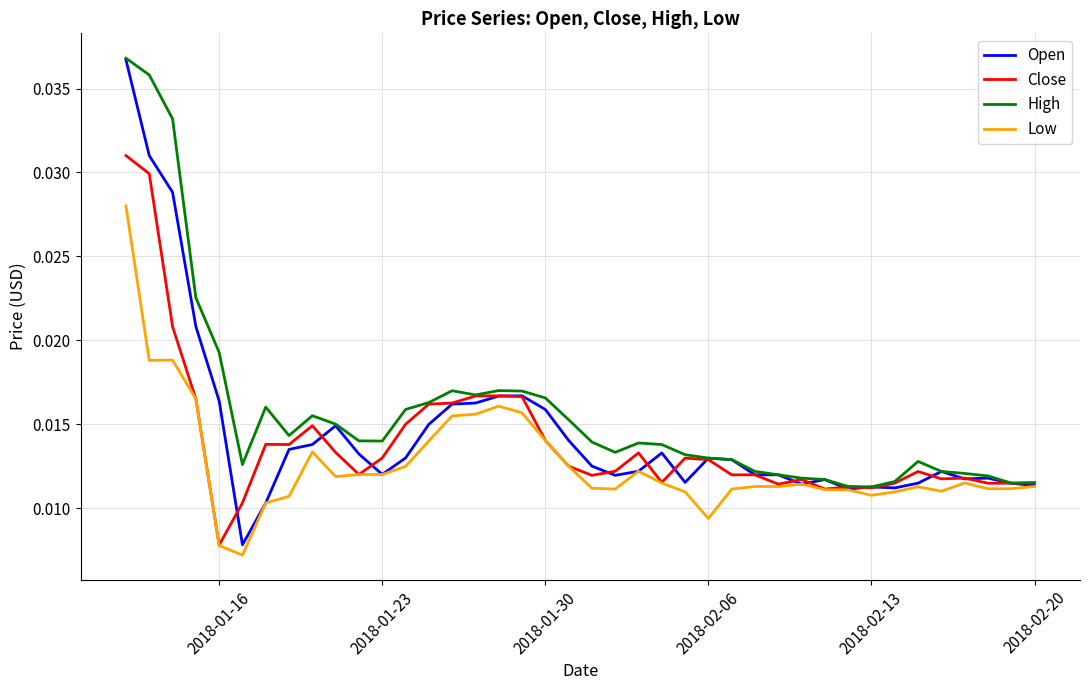

In Low, how many points are lower than both neighbors (excluding endpoints)?

10